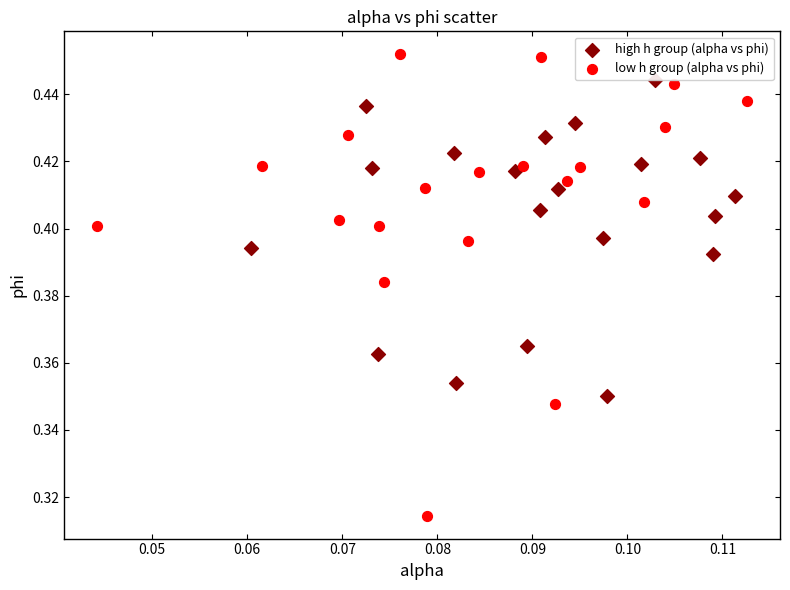

Which series contains the lowest Y value?

low h group (alpha vs phi)